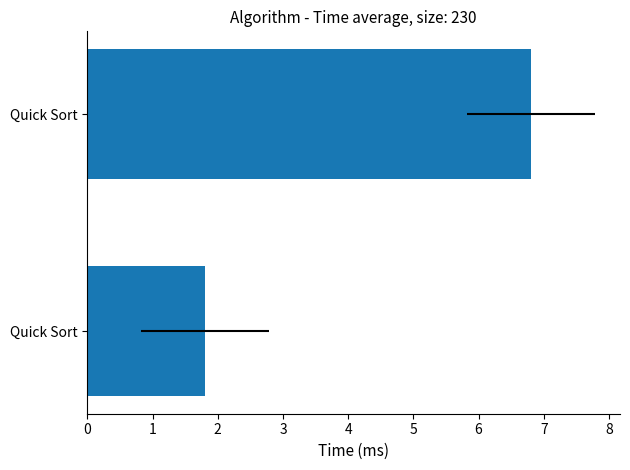

Does the chart contain stacked bars?

No